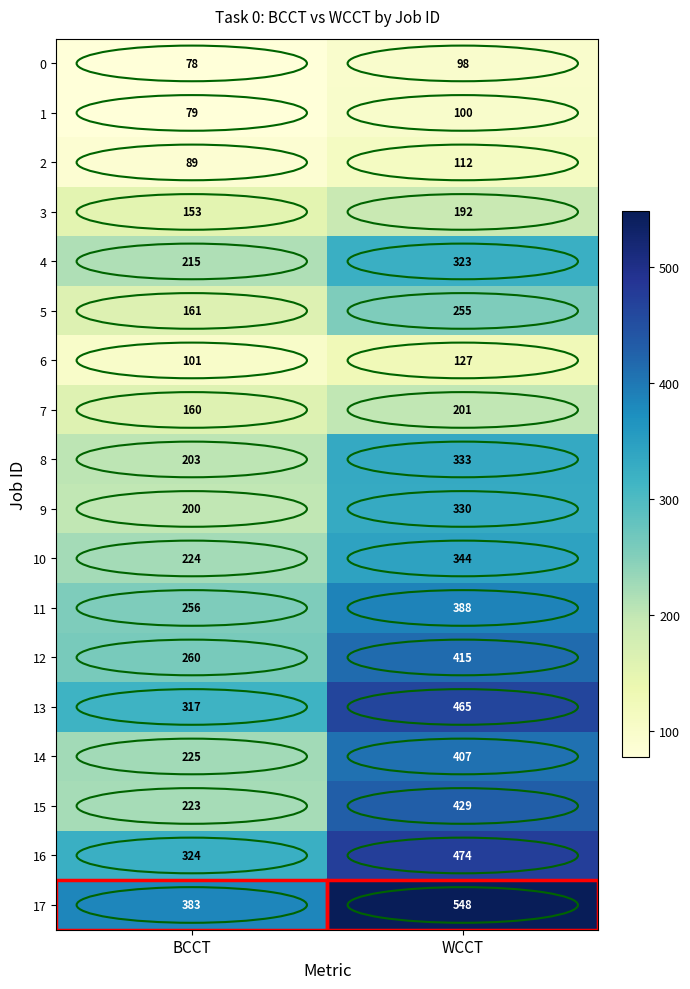

List the series in order of their peak value, highest first.

17, 16, 13, 15, 12, 14, 11, 10, 8, 9, 4, 5, 7, 3, 6, 2, 1, 0